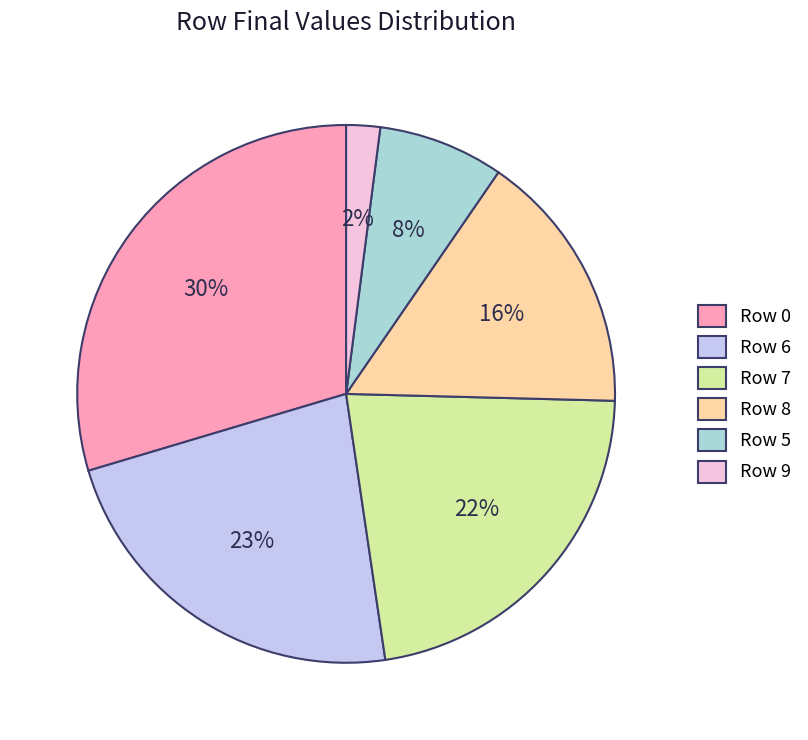

What is the smallest slice in the pie chart?

Row 9